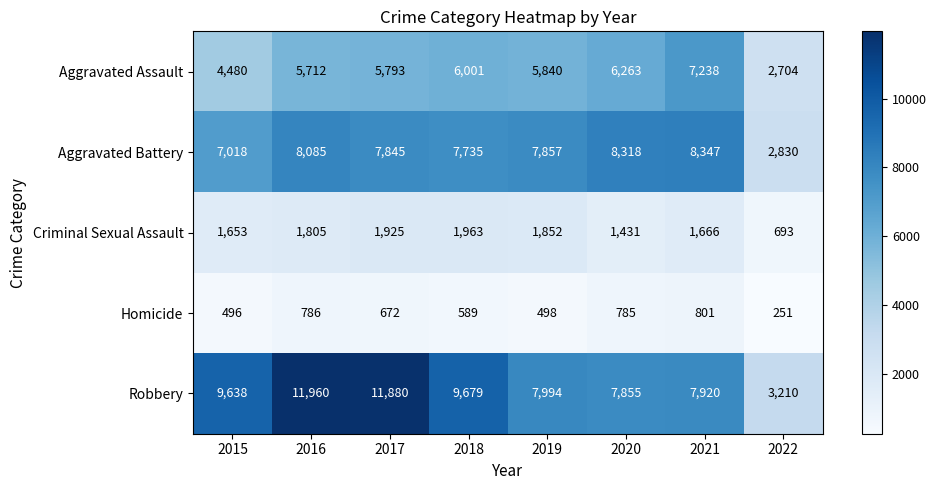

Which series changed the most between 2017 and 2021?

Robbery